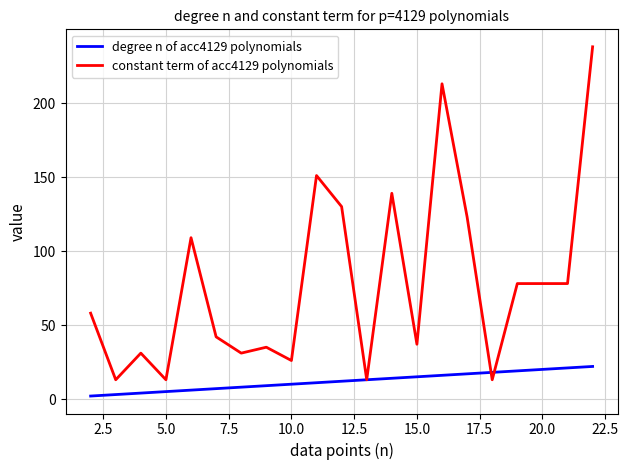

What is the lowest value of the constant term of acc4129 polynomials series?

13